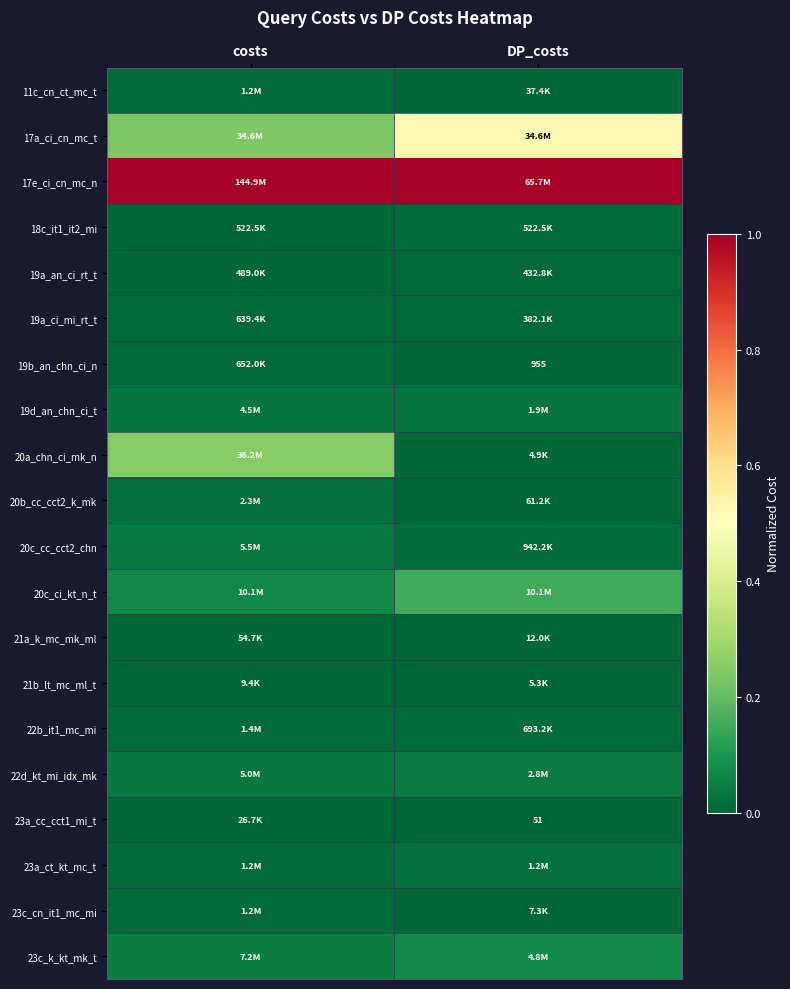

Count the number of data series in this chart.

20